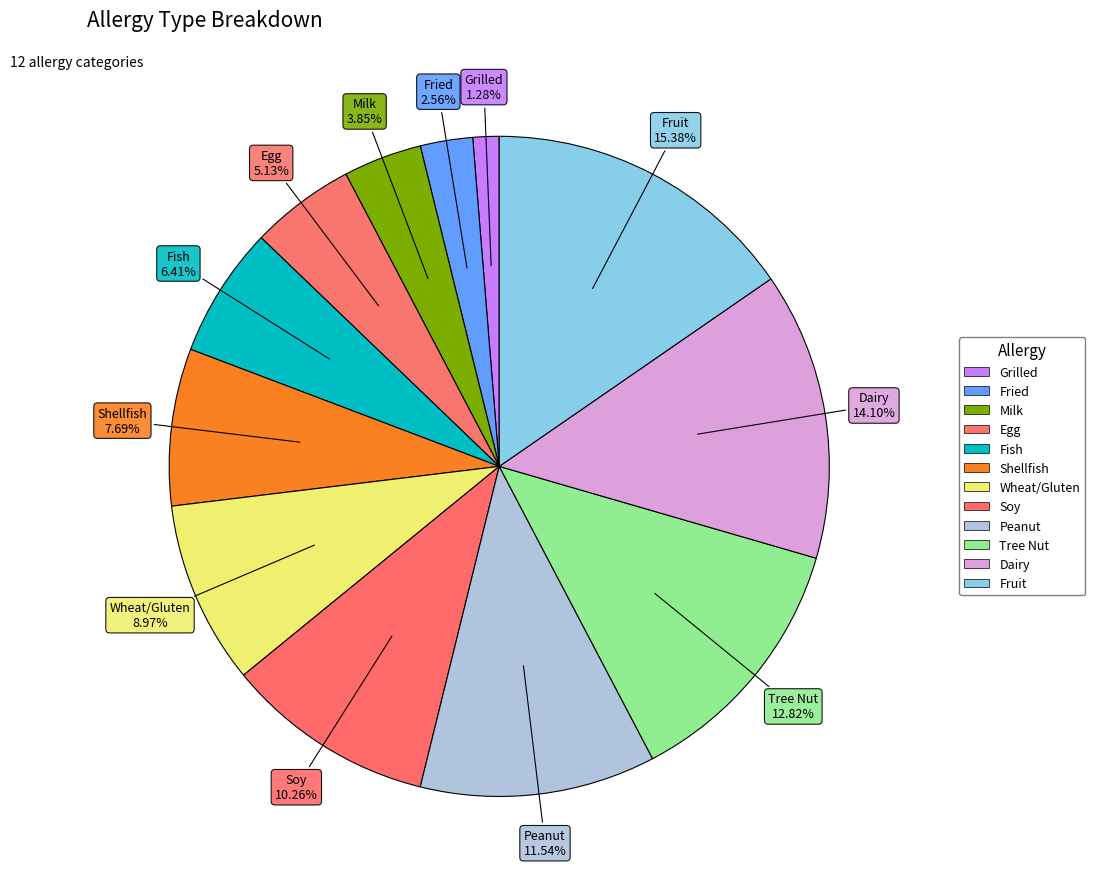

Does any single category account for the majority?

No